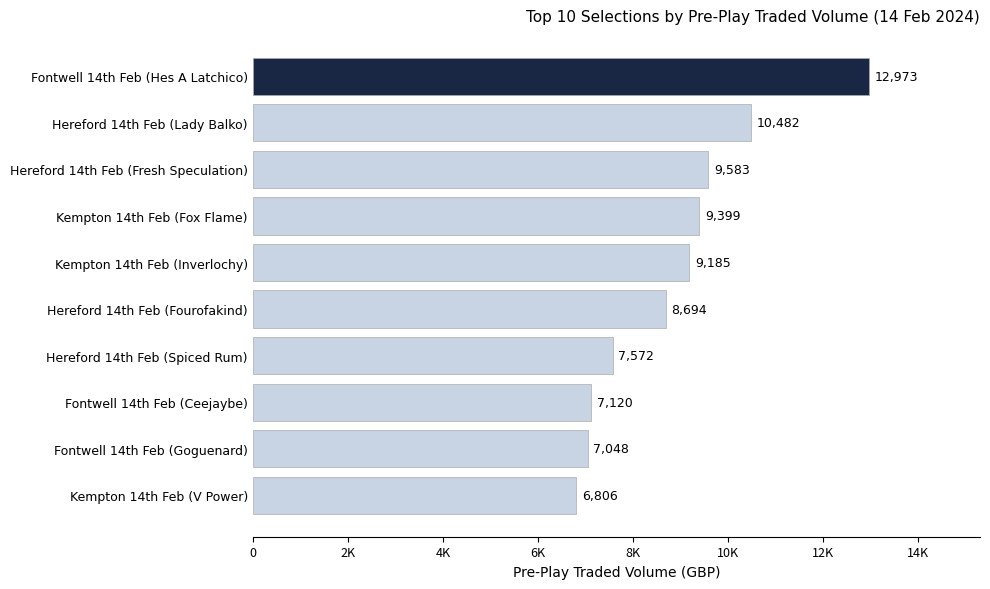

Count the number of data series in this chart.

1